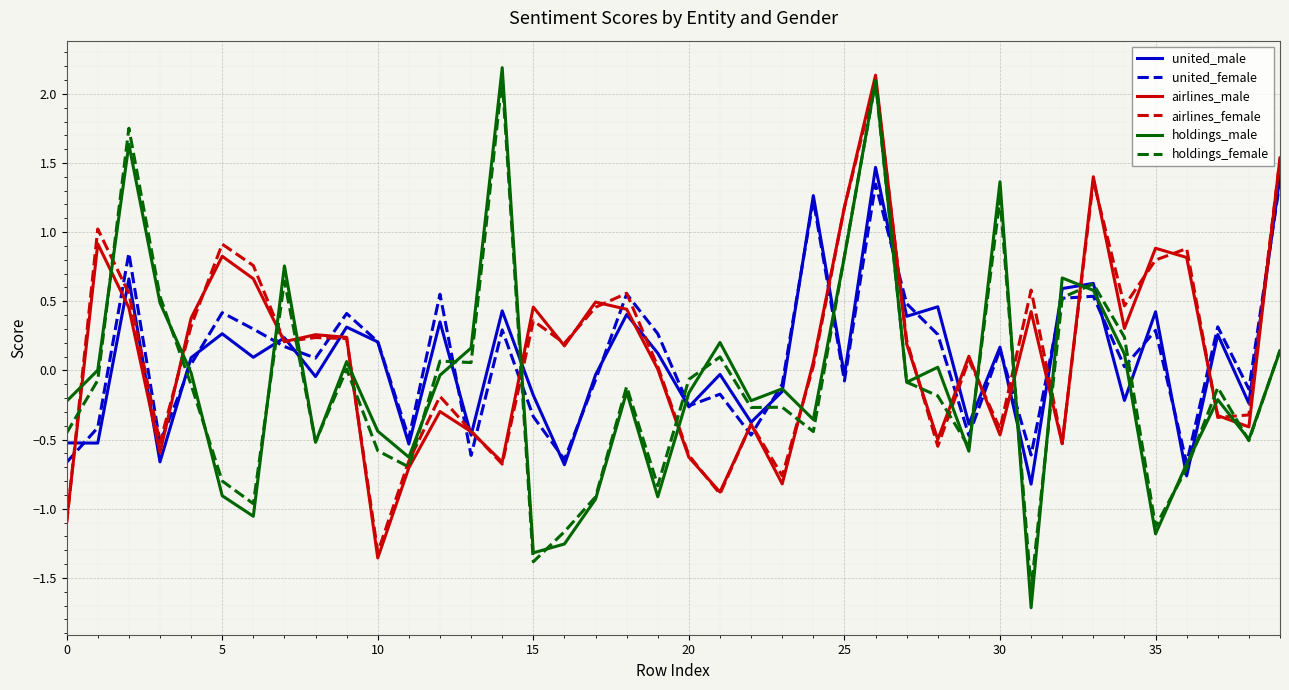

Which series has the largest range (max minus min)?

holdings_male